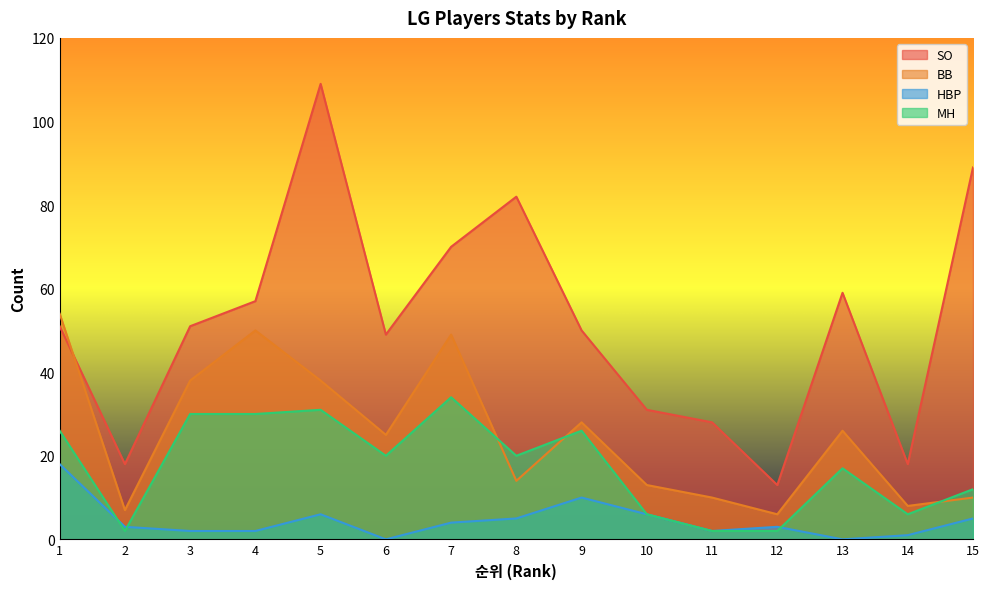

The value of BB at 1 is 14. True or false?

False